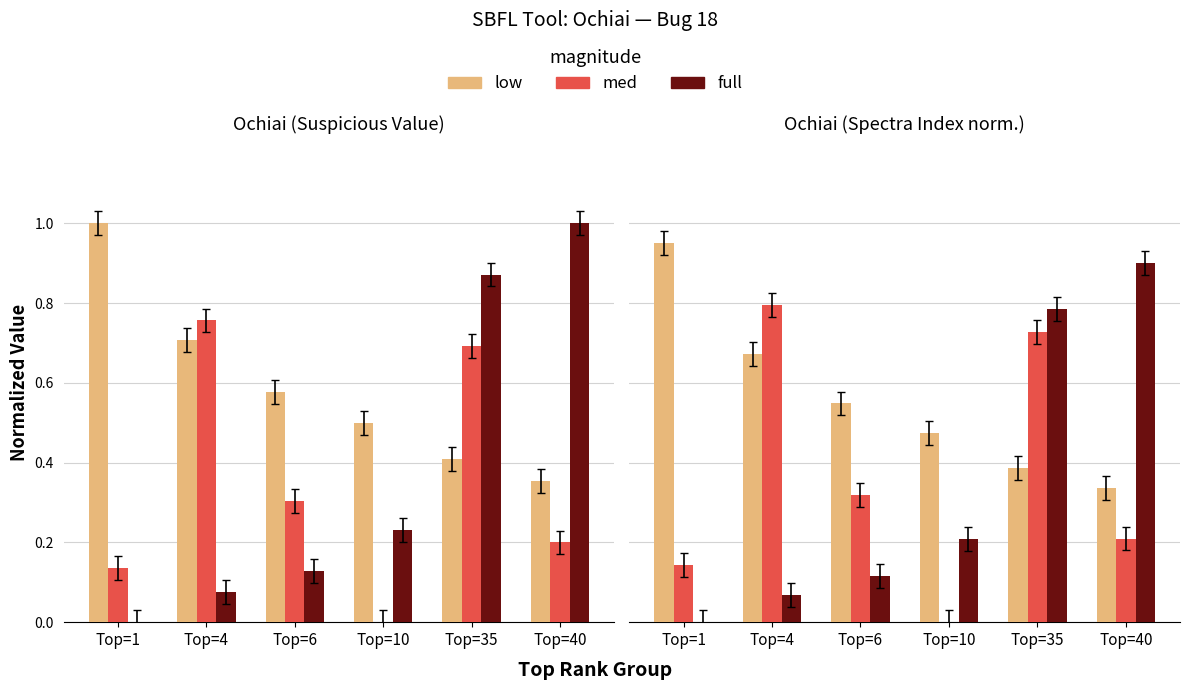

What is the sum of all full values?

2.1